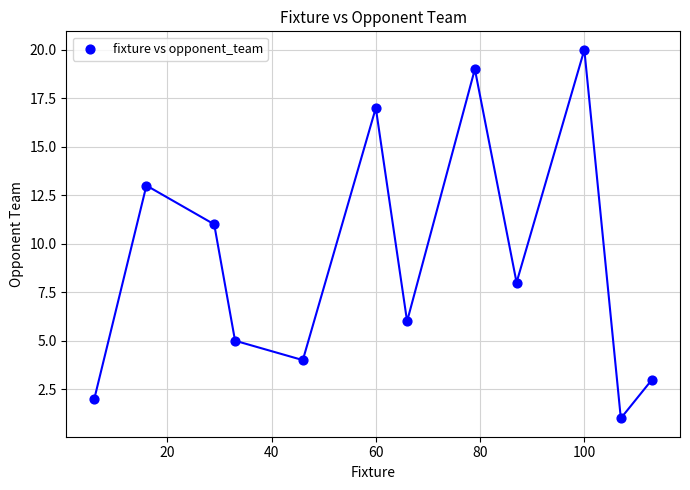

What Y value in the scatter plot is closest to 10?

11